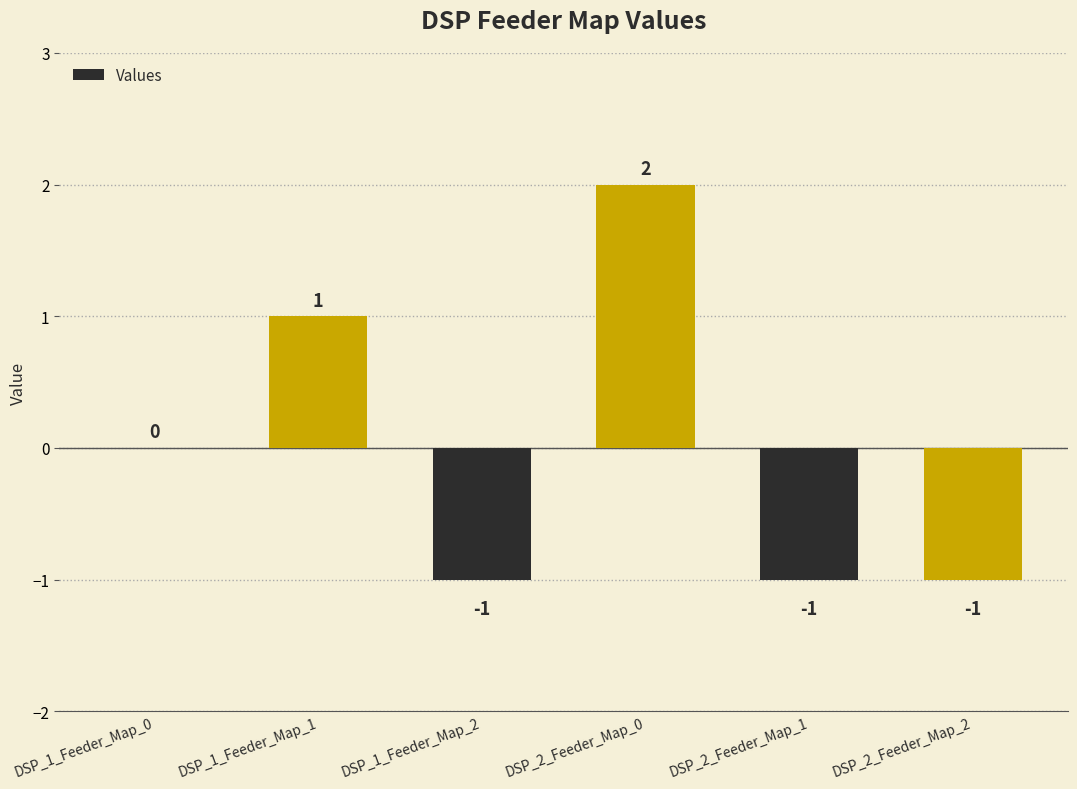

Which has a higher value, DSP_1_Feeder_Map_0 or DSP_1_Feeder_Map_1?

DSP_1_Feeder_Map_1